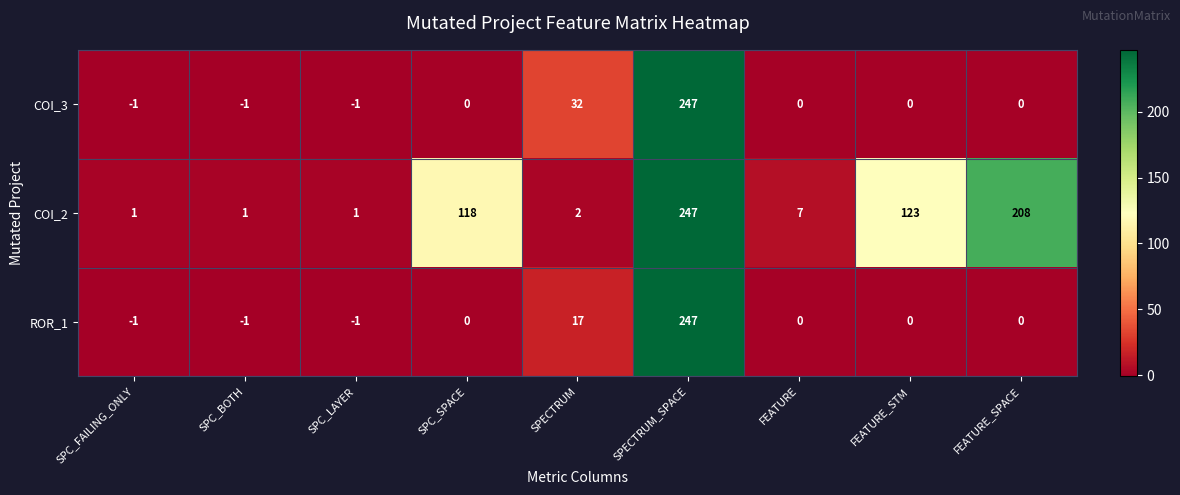

True or false: ROR_1 has a value of 0 at SPC_LAYER.

False